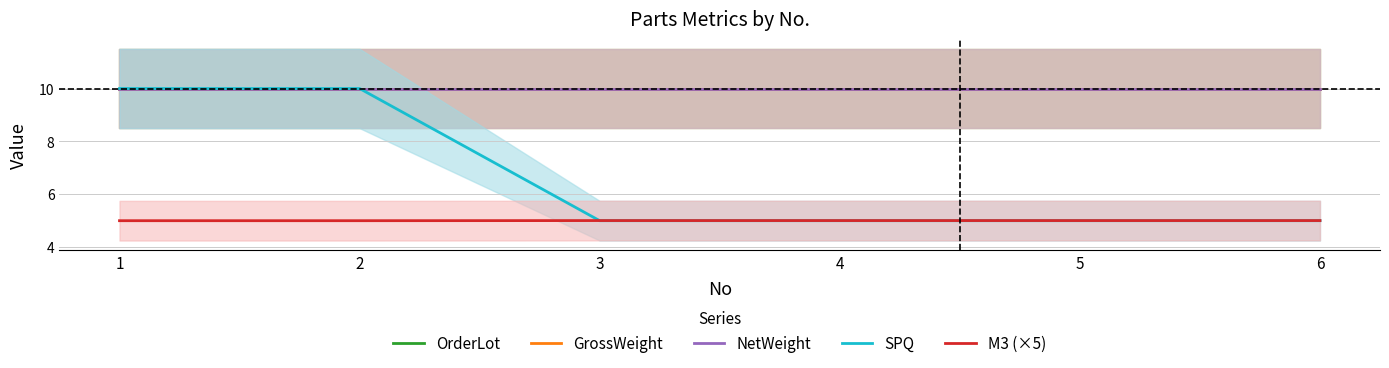

The value of M3 (×5) at 3 is 7.2. True or false?

False